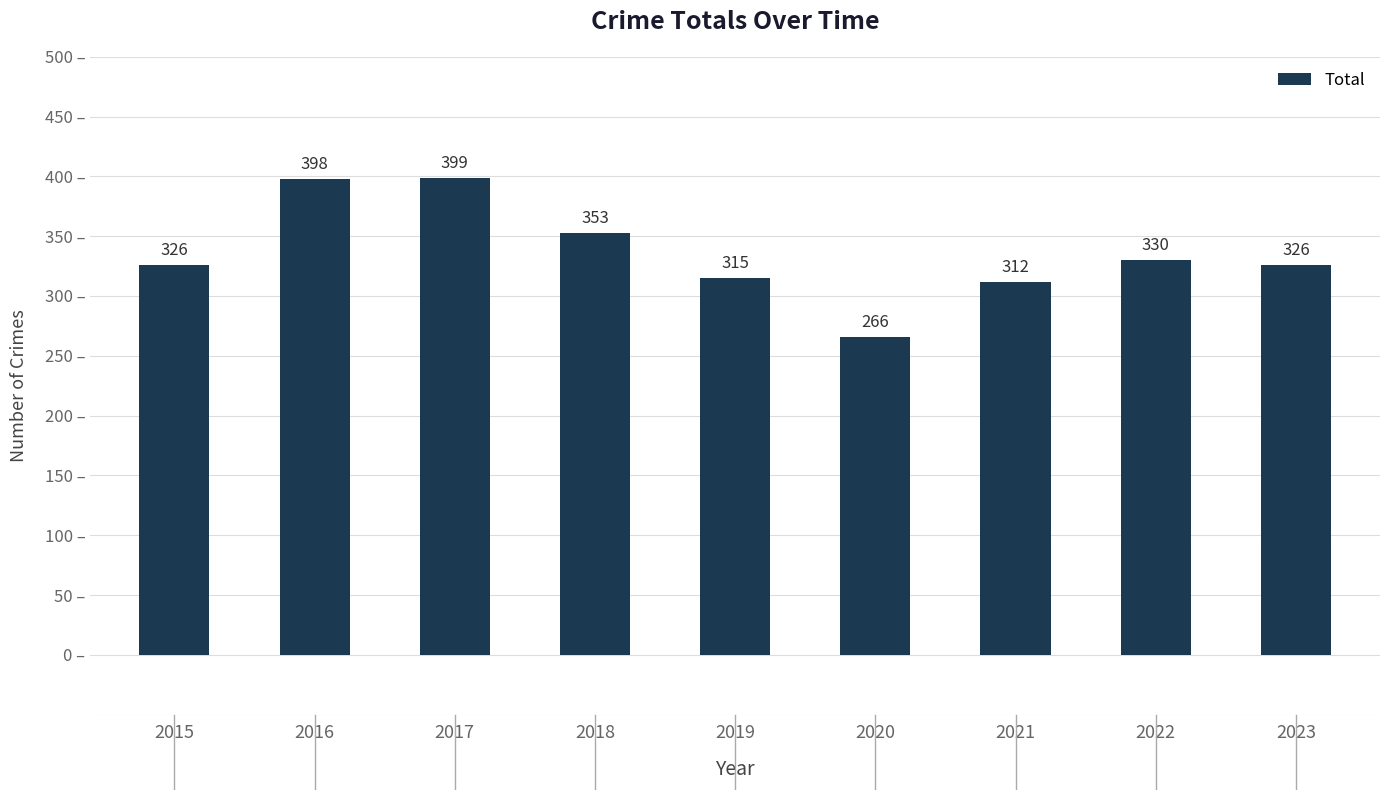

The chart shows a value of 180 at 2015. True or false?

False